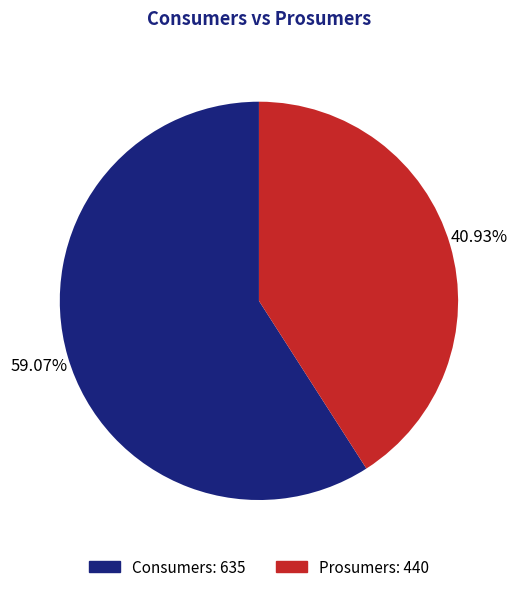

True or false: Consumers accounts for 59% of the total.

True